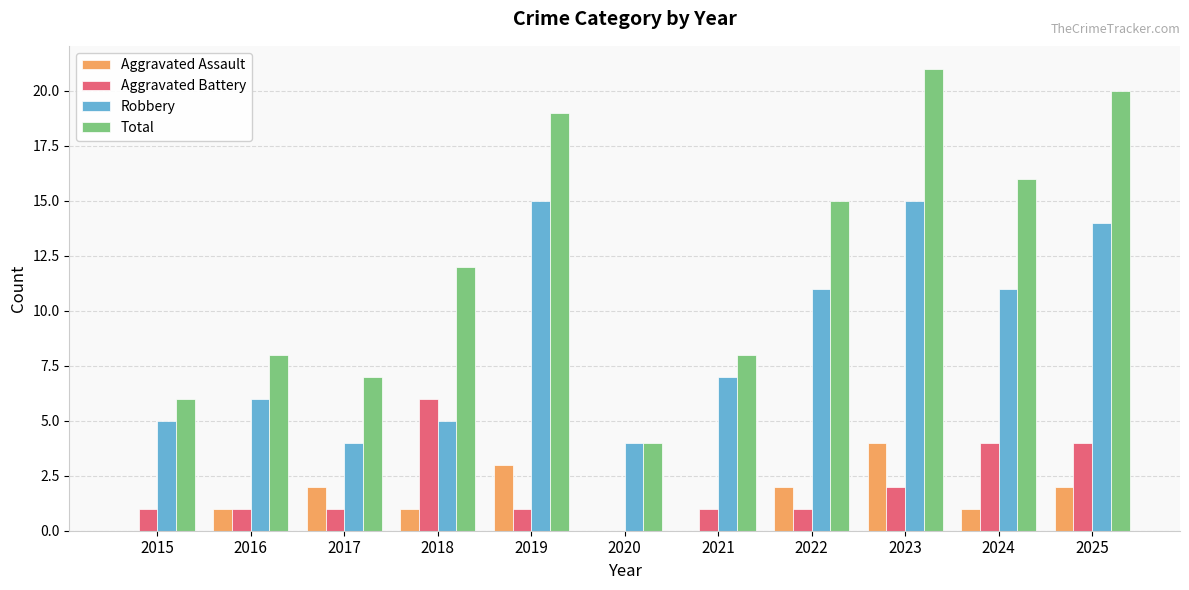

What is the total value across all series at 2021?

16